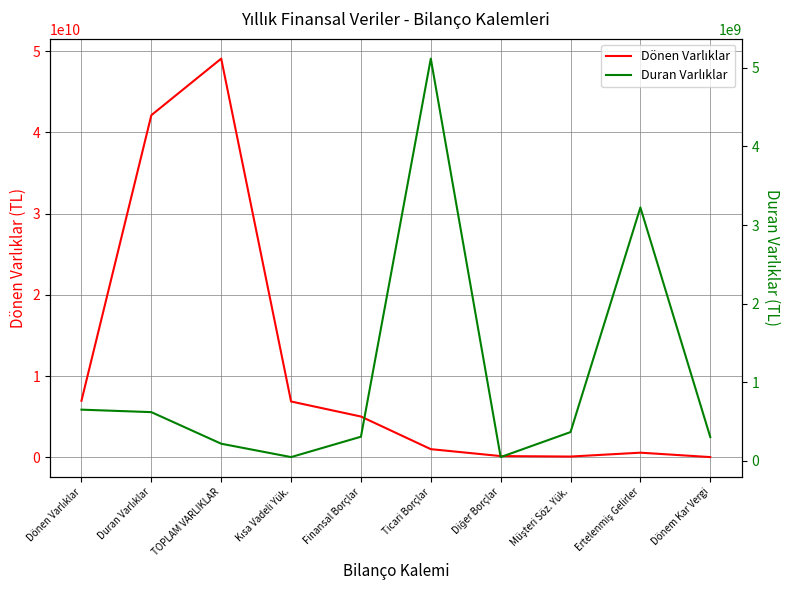

Where is the first local maximum for Duran Varlıklar?

Ticari Borçlar